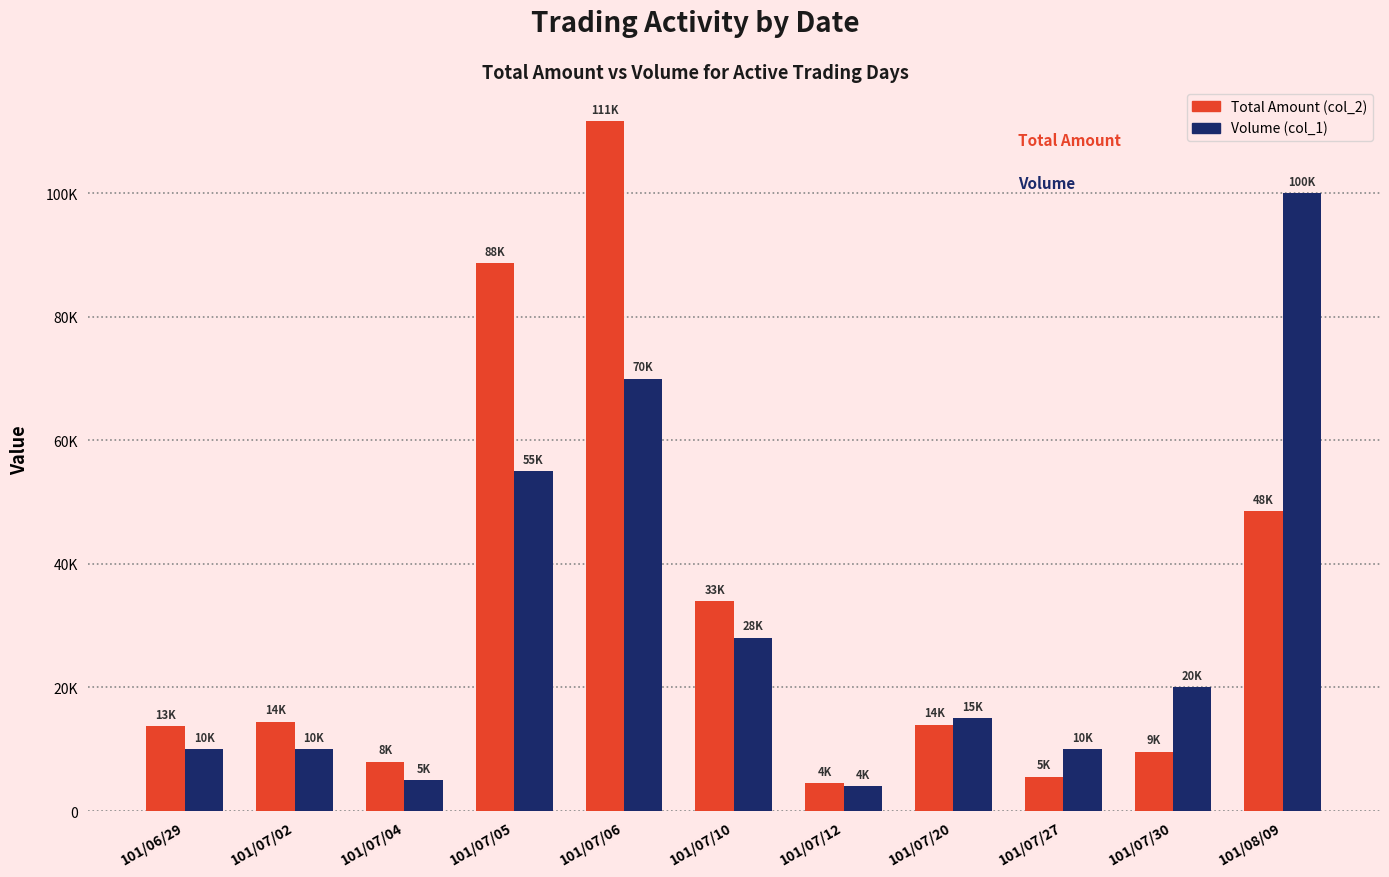

Which series changed the most between 101/07/02 and 101/07/10?

Total Amount (col_2)